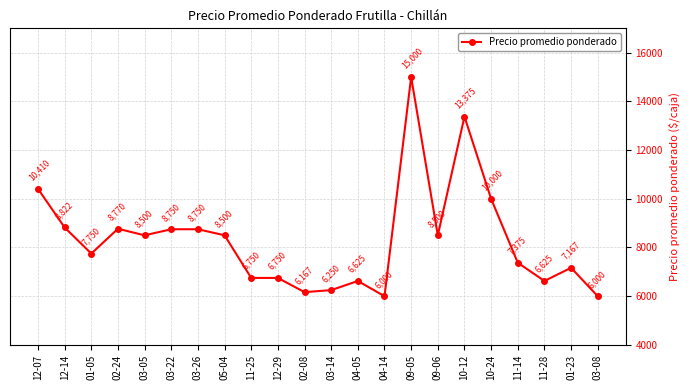

What is the approximate value at 10-24, to the nearest 100?

10000